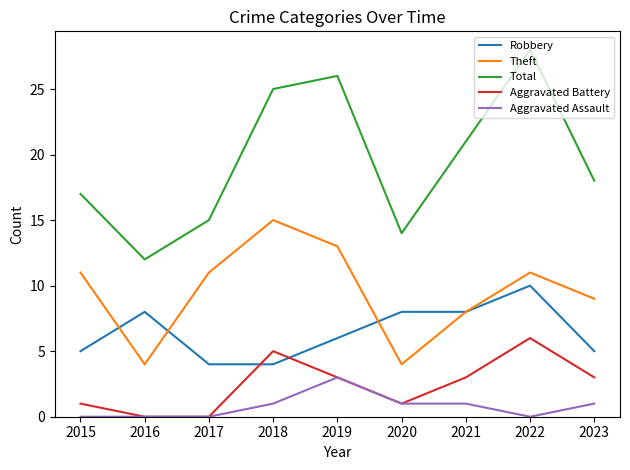

What is the difference between the maximum and second lowest values in the Aggravated Battery series?

6